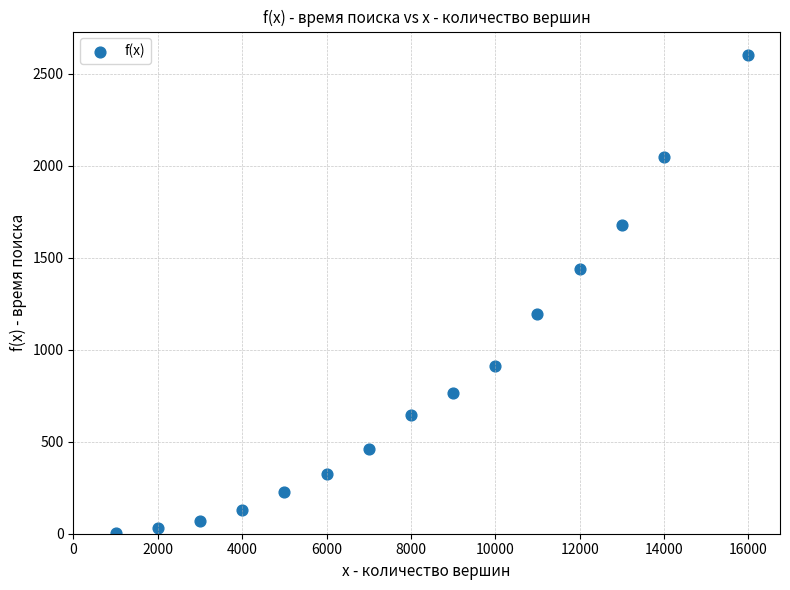

What Y value in the scatter plot is closest to 1302?

1196